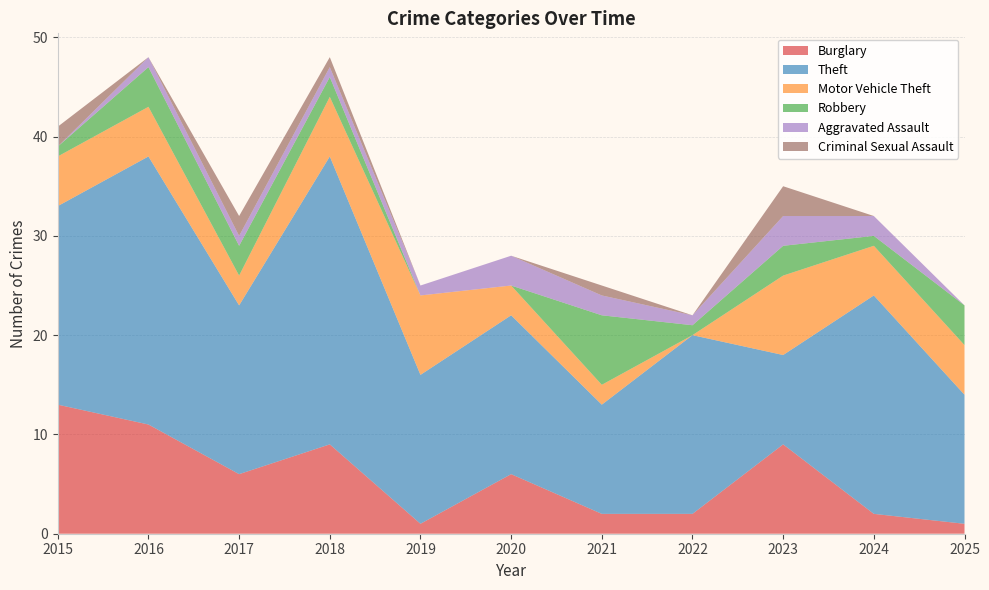

Reading left to right, list all the values displayed in this chart.

Burglary: 13	11	6	9	1	6	2	2	9	2	1
Theft: 20	27	17	29	15	16	11	18	9	22	13
Motor Vehicle Theft: 5	5	3	6	8	3	2	0	8	5	5
Robbery: 1	4	3	2	0	0	7	1	3	1	4
Aggravated Assault: 0	1	1	1	1	3	2	1	3	2	0
Criminal Sexual Assault: 2	0	2	1	0	0	1	0	3	0	0